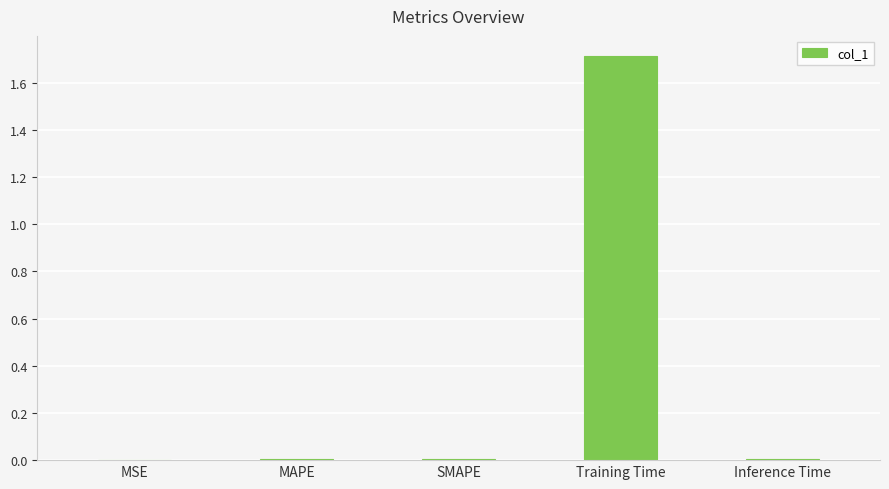

The value at MSE is 0.0. True or false?

True